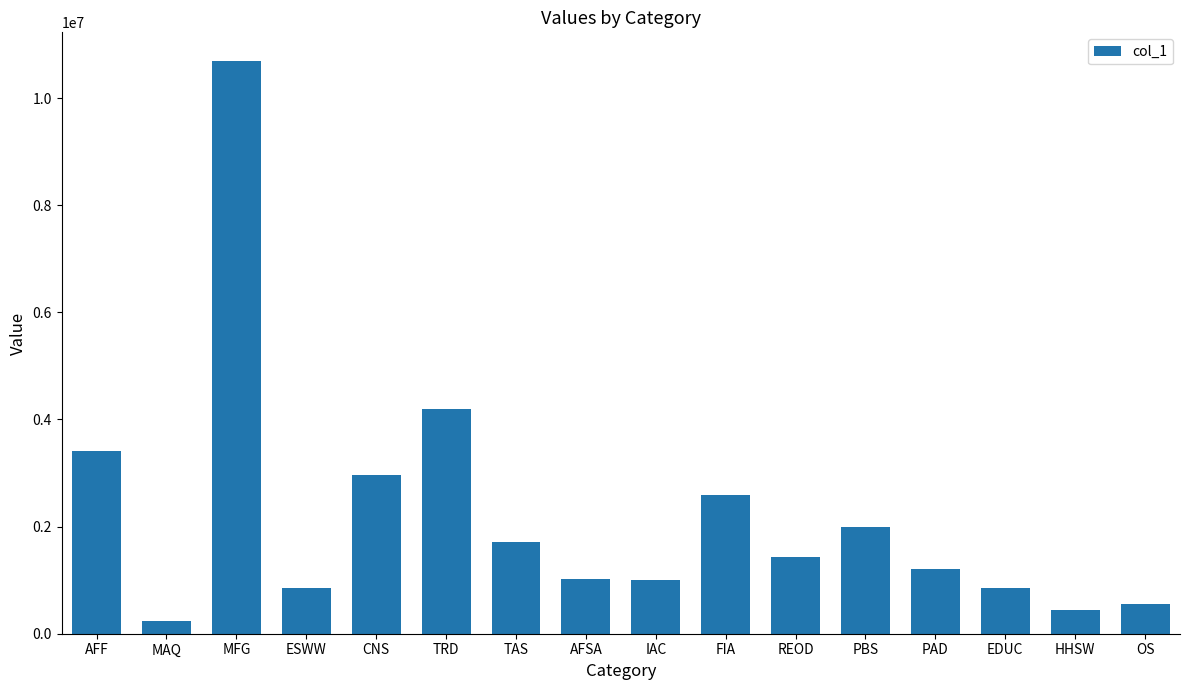

What is the difference between the values at CNS and OS?

2409778.1